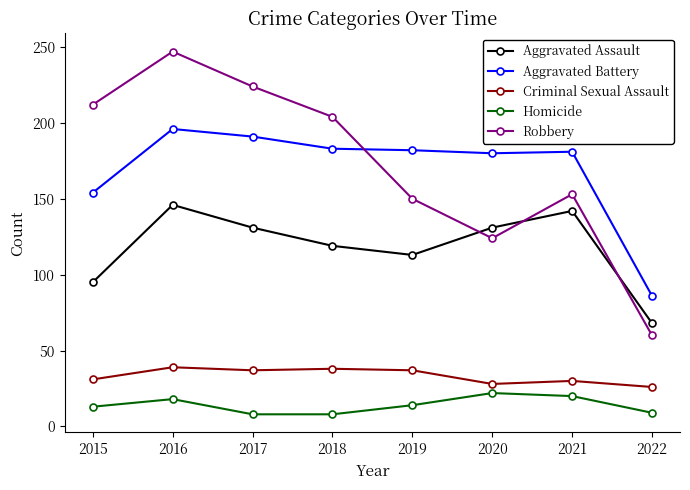

How many series are shown in this chart?

5